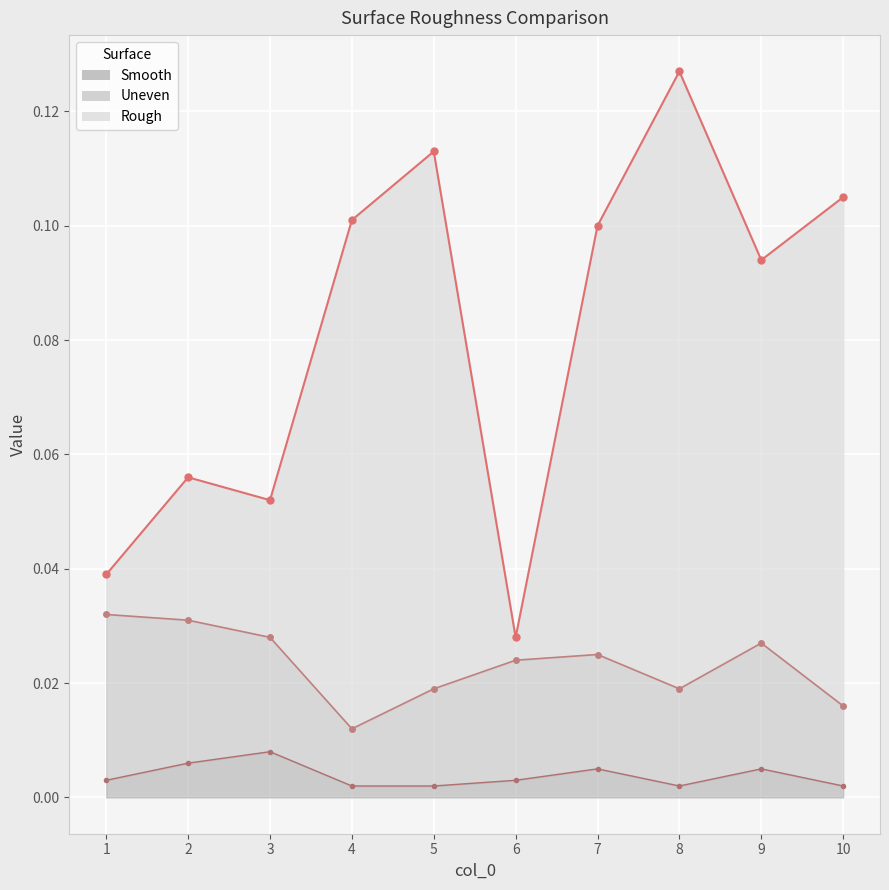

At which label is Smooth closest to 0?

4